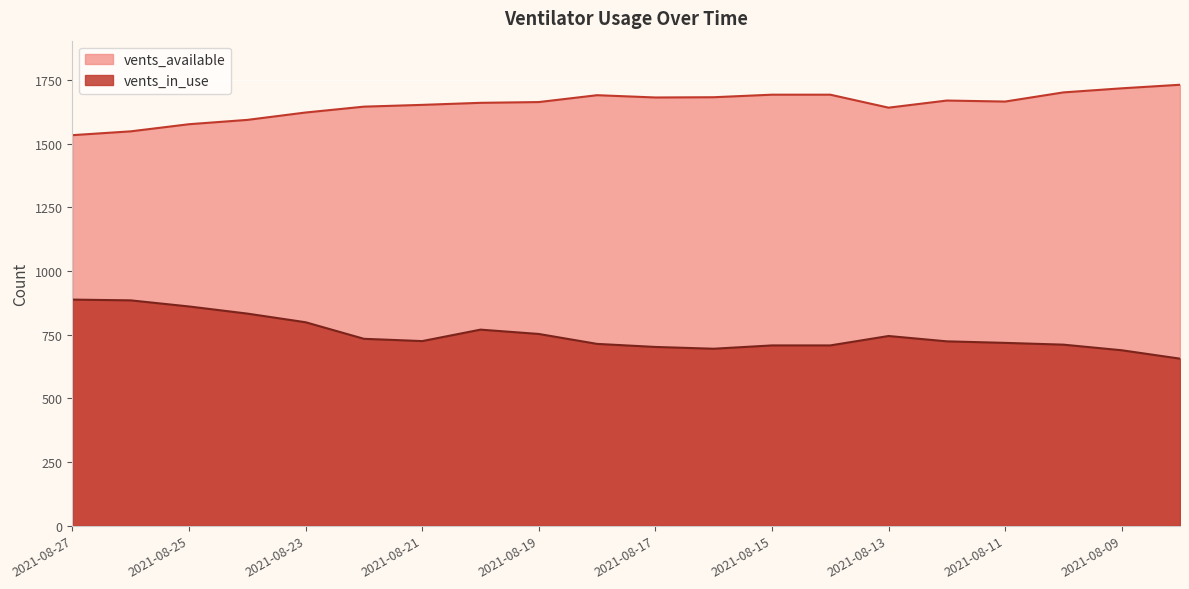

What are all the series names shown in the legend?

vents_available, vents_in_use